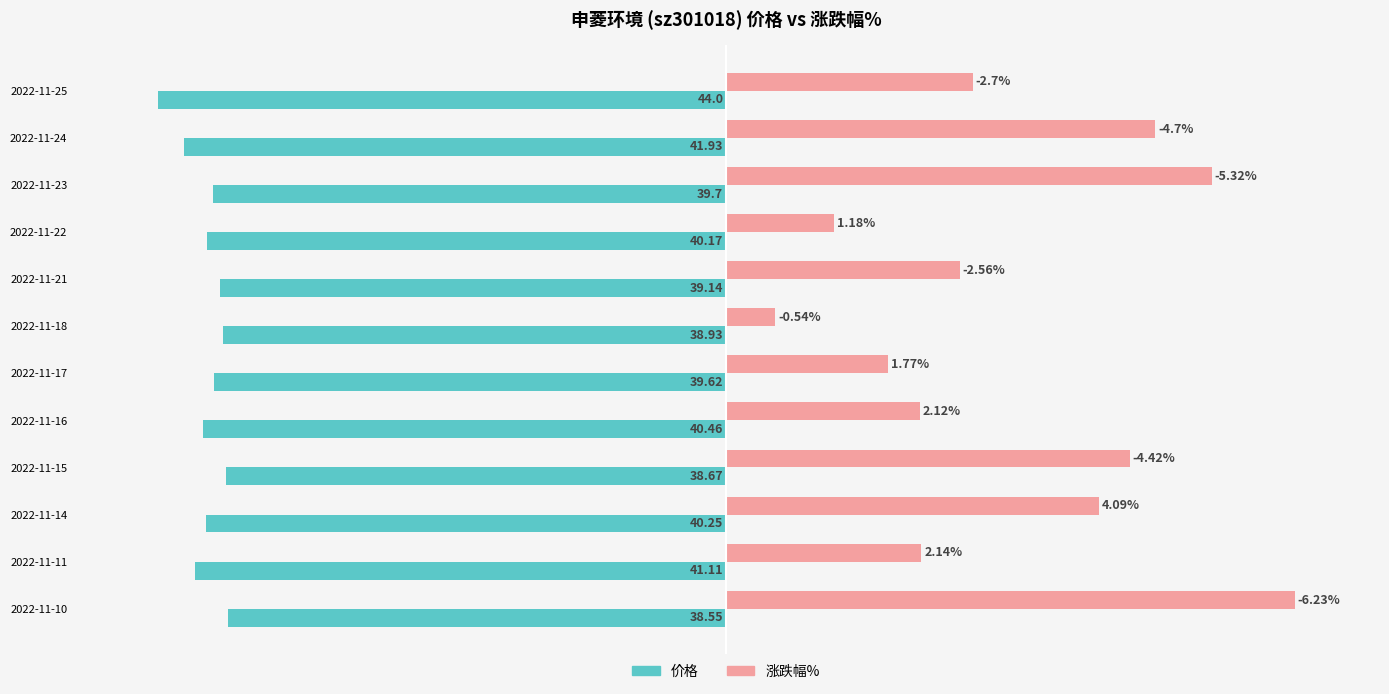

What are all the series names shown in the legend?

价格, 涨跌幅%